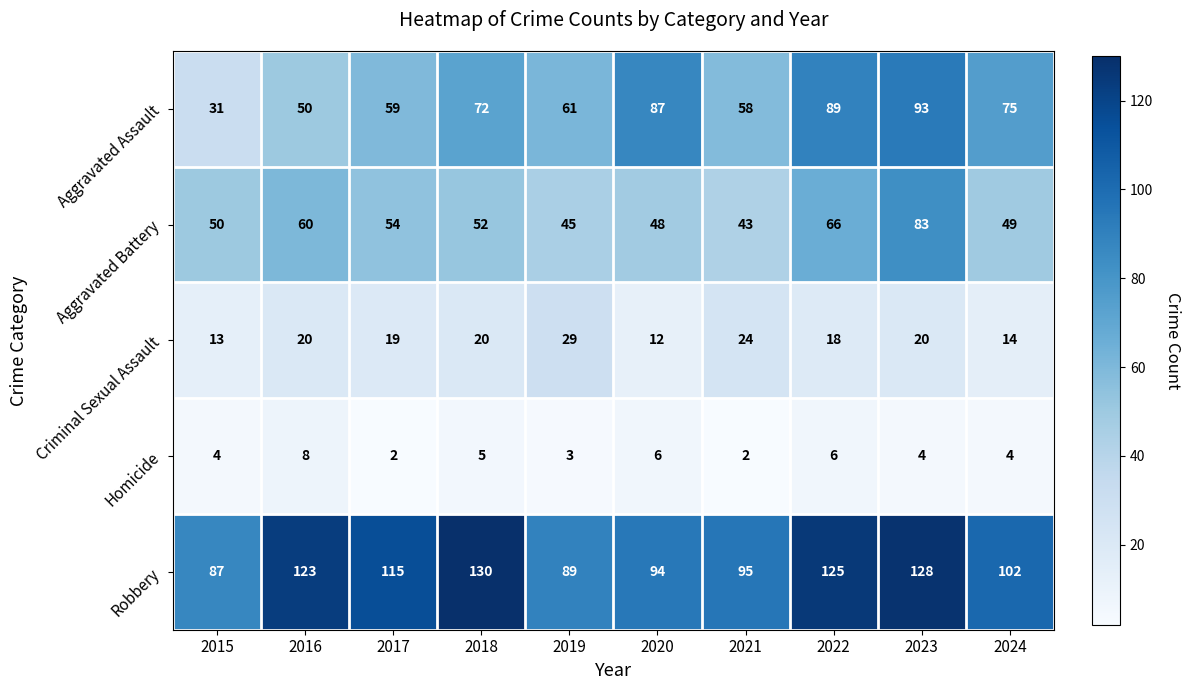

What is the sum of all Criminal Sexual Assault values?

189